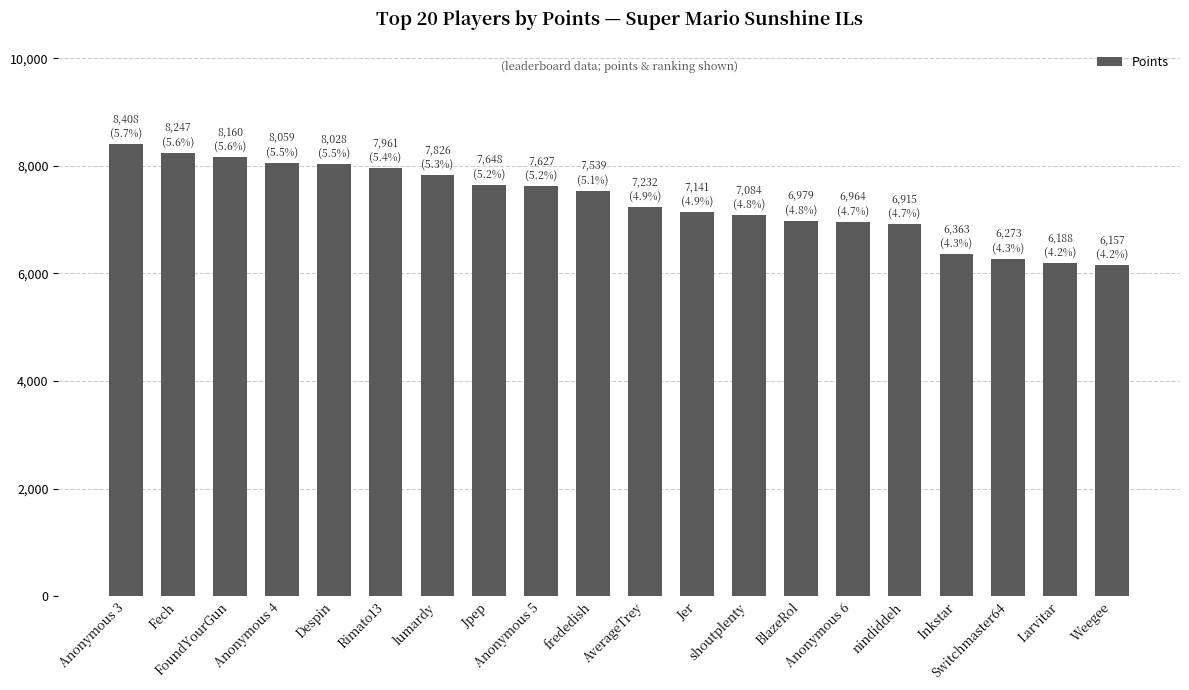

What is the difference between the maximum and minimum values?

2251